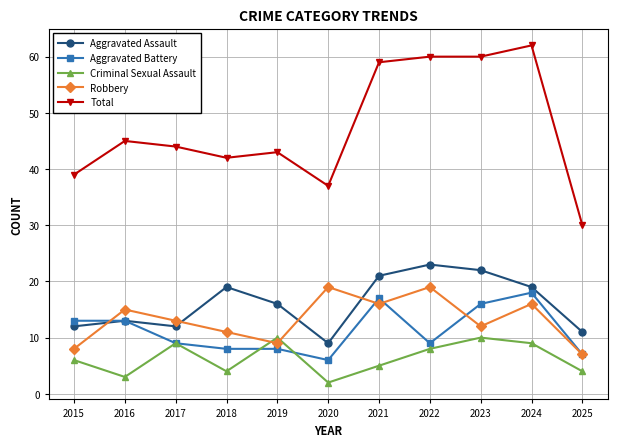

At which category is the sum across all series the highest?

2024